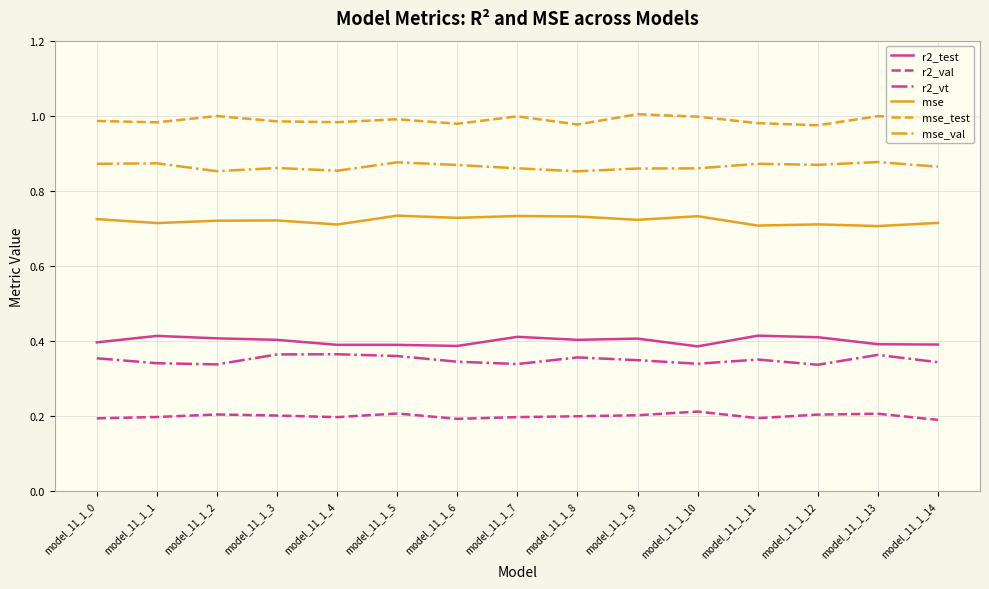

True or false: mse_test and mse cross at least once.

False